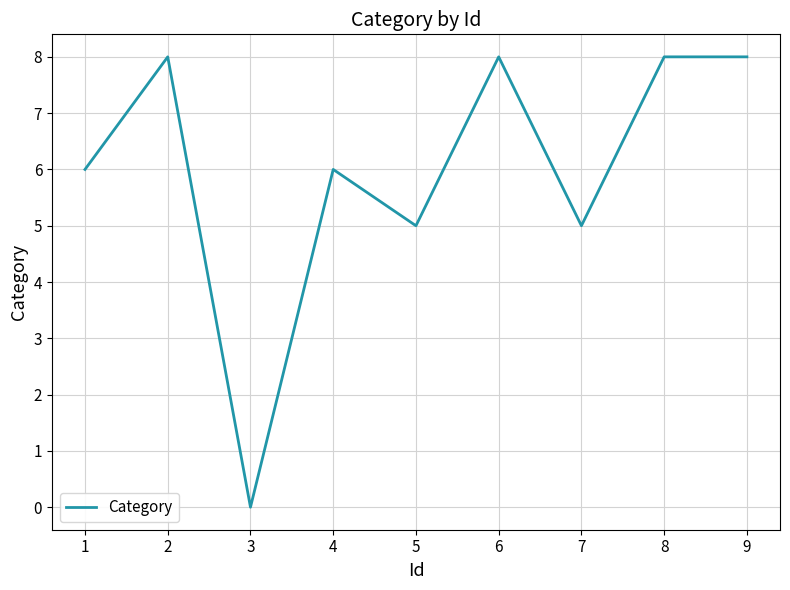

True or false: the data shows 0 at 3.

True